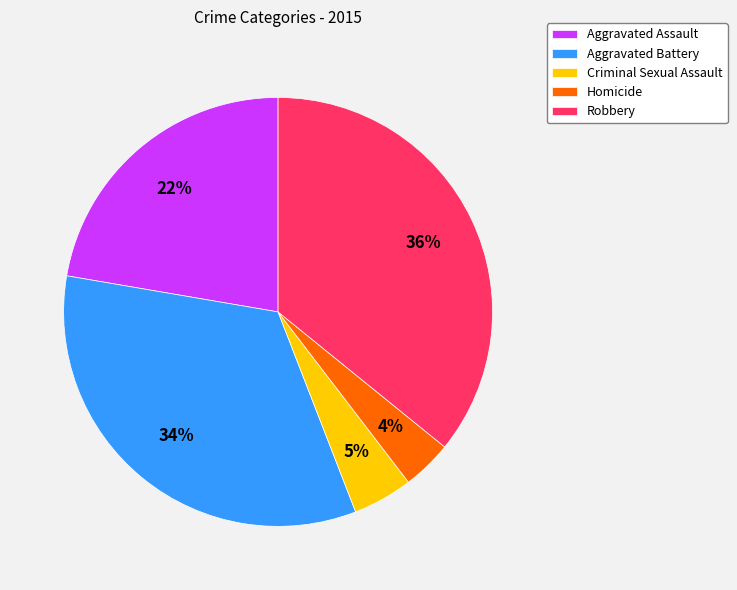

Rank the categories by value from highest to lowest.

Robbery, Aggravated Battery, Aggravated Assault, Criminal Sexual Assault, Homicide